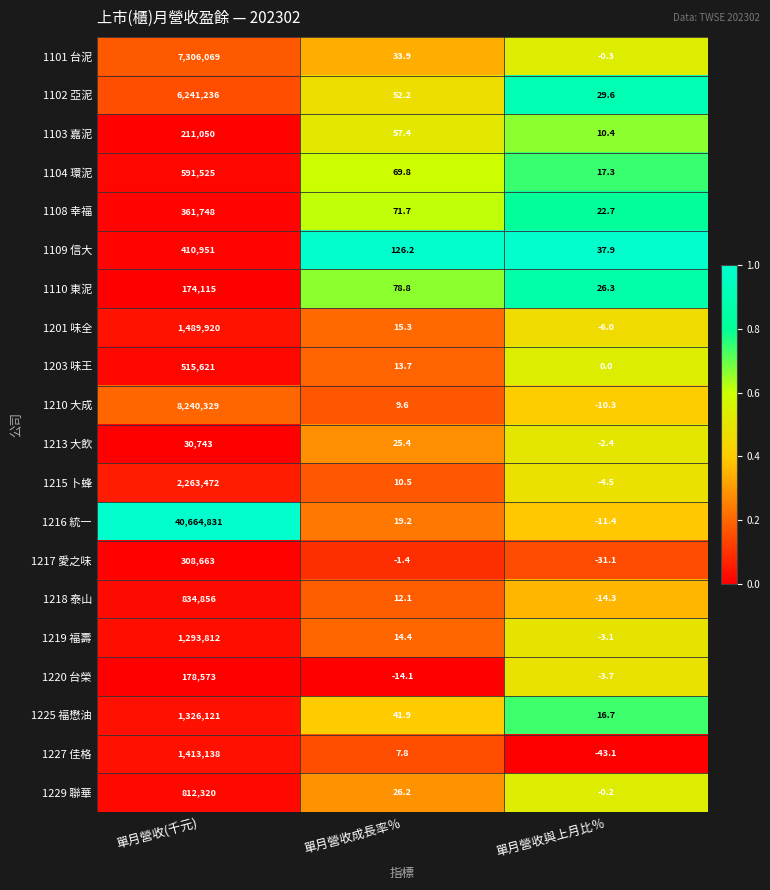

Which category has the lowest value across all series?

單月營收與上月比％